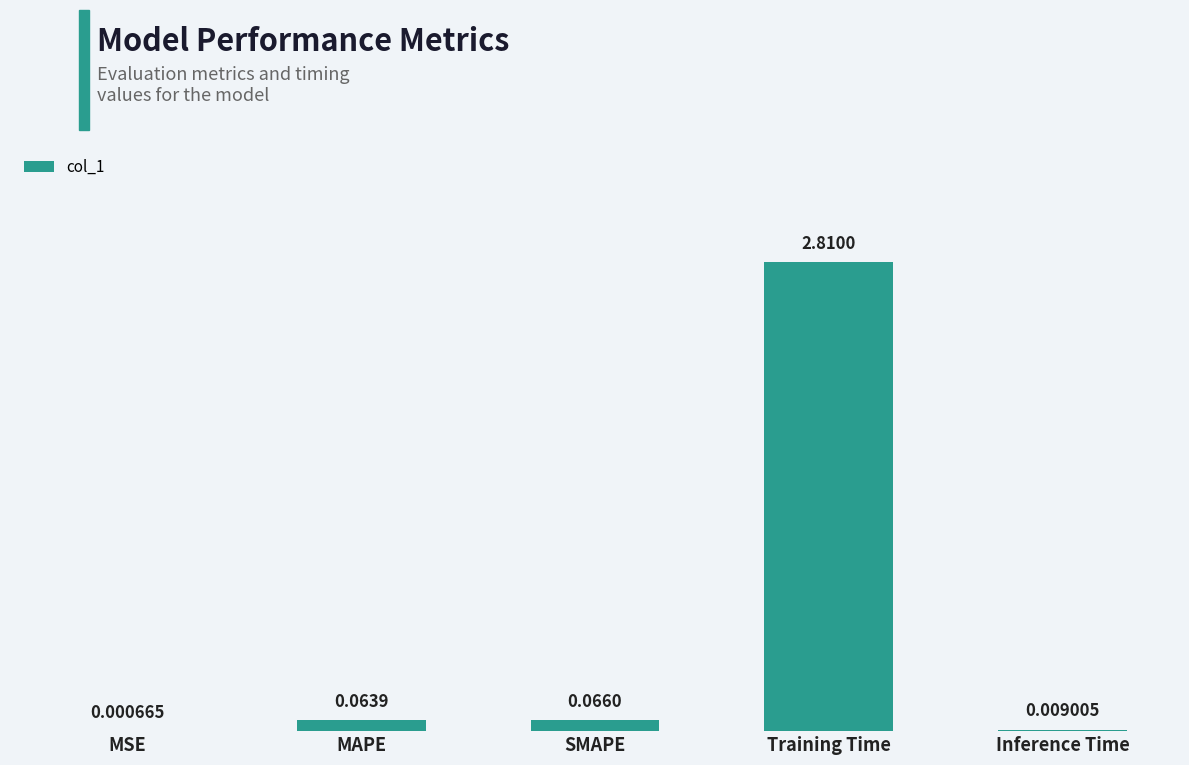

Where is the data nearest to the value 1?

SMAPE